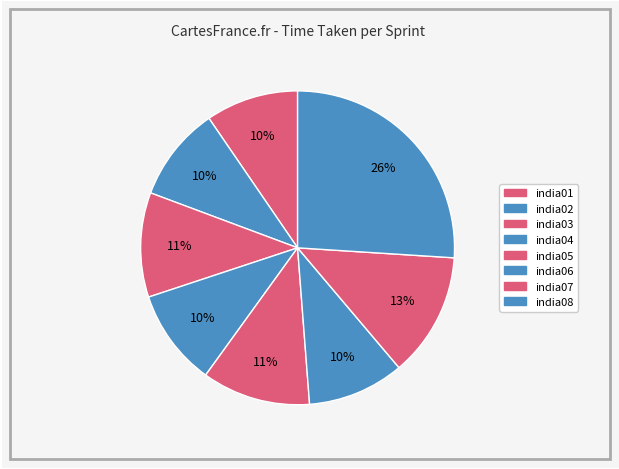

Count the number of slices in the pie.

8